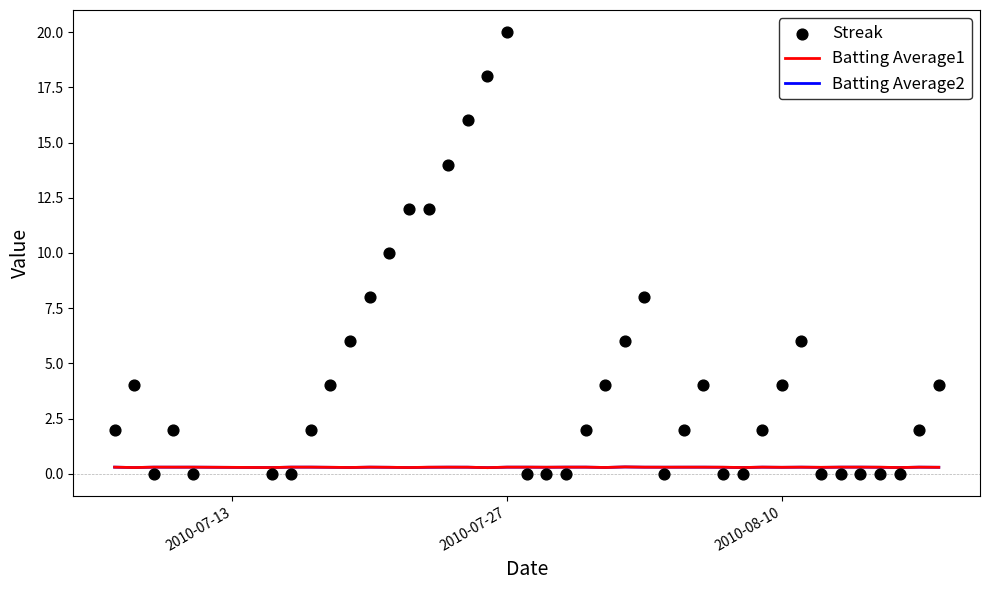

Which series contains the lowest Y value?

Streak